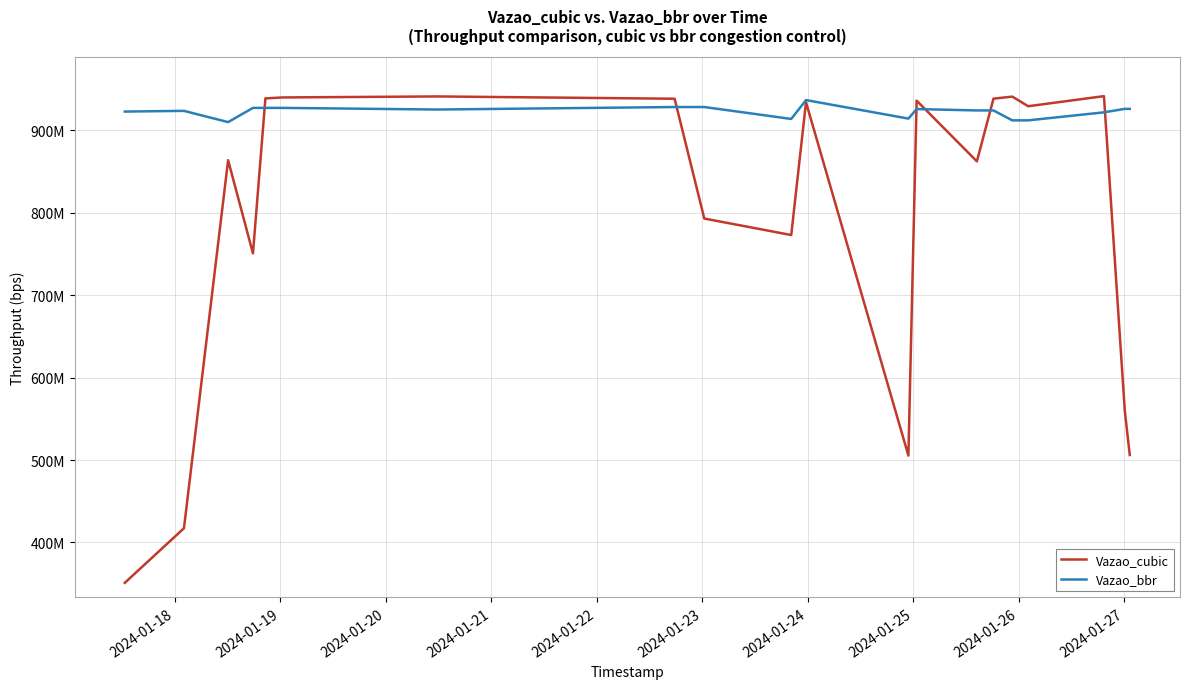

What is the maximum value for Vazao_cubic?

941676737